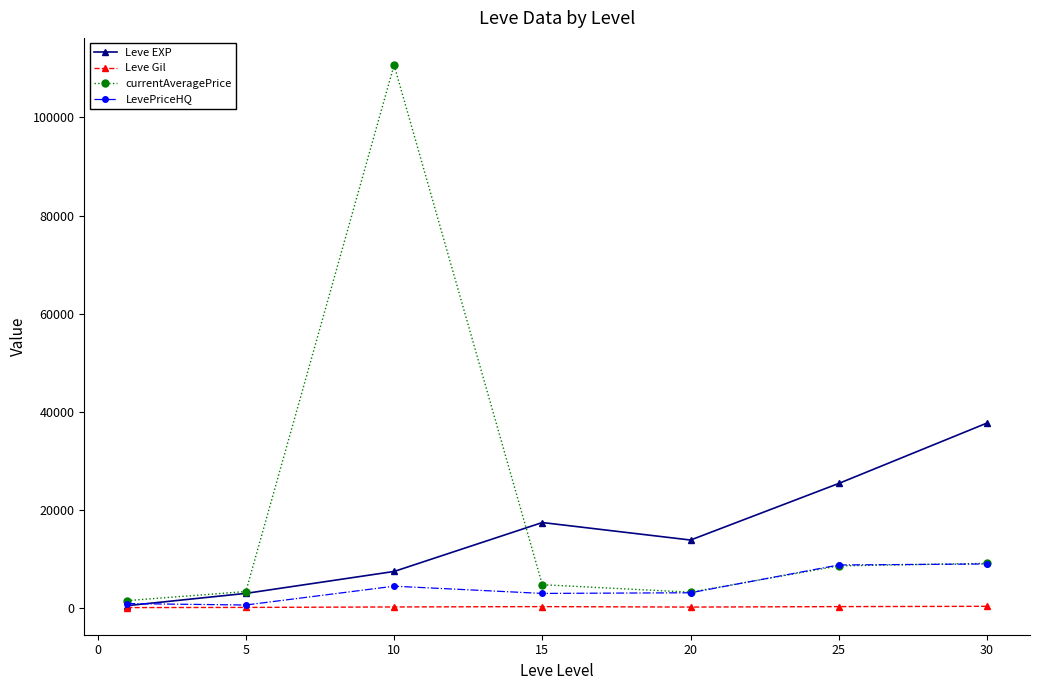

Which series has the largest total across all categories?

currentAveragePrice